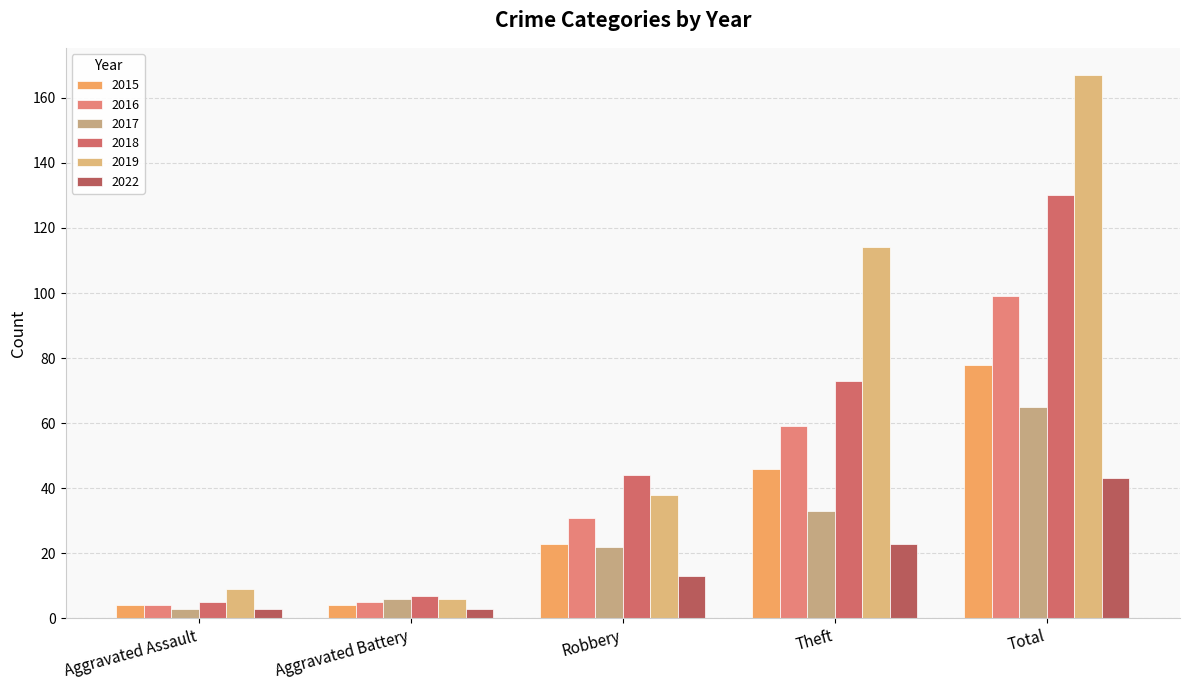

The 2015 series shows 46 at Theft. True or false?

True